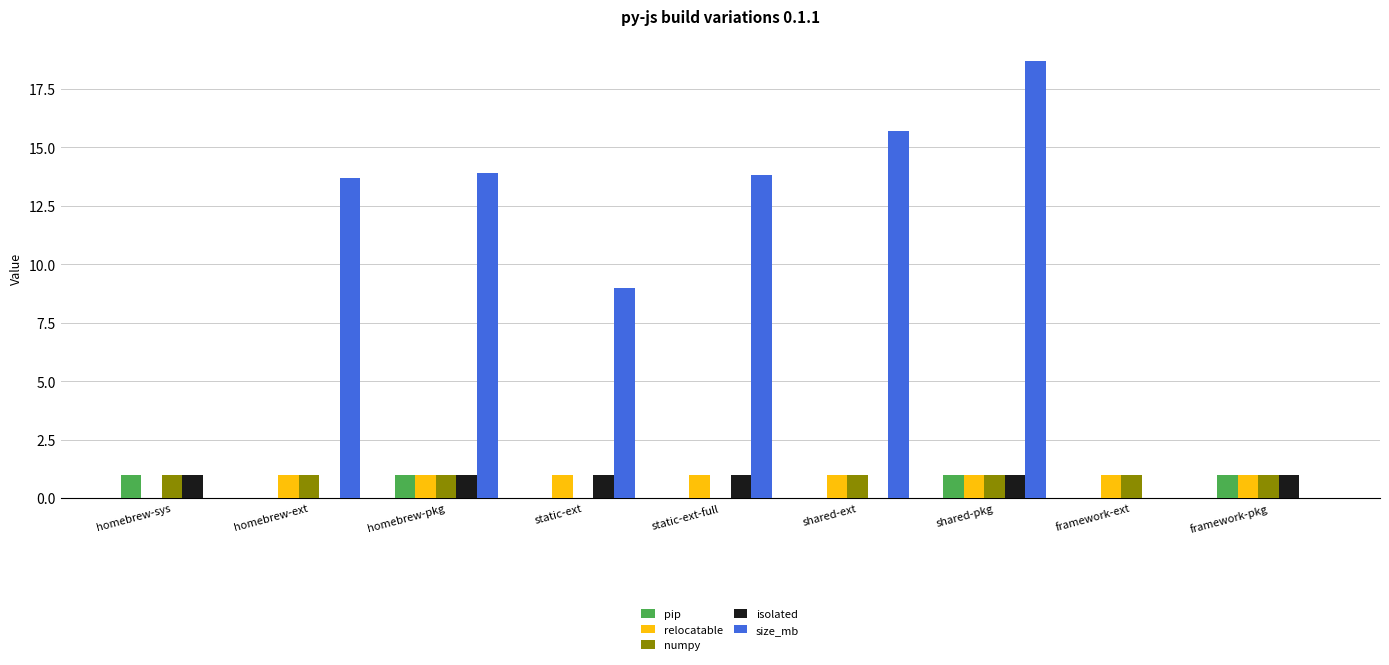

Reading right to left, what are all the values shown in this chart?

pip: framework-pkg=1.0	framework-ext=0.0	shared-pkg=1.0	shared-ext=0.0	static-ext-full=0.0	static-ext=0.0	homebrew-pkg=1.0	homebrew-ext=0.0	homebrew-sys=1.0
relocatable: framework-pkg=1.0	framework-ext=1.0	shared-pkg=1.0	shared-ext=1.0	static-ext-full=1.0	static-ext=1.0	homebrew-pkg=1.0	homebrew-ext=1.0	homebrew-sys=0.0
numpy: framework-pkg=1.0	framework-ext=1.0	shared-pkg=1.0	shared-ext=1.0	static-ext-full=0.0	static-ext=0.0	homebrew-pkg=1.0	homebrew-ext=1.0	homebrew-sys=1.0
isolated: framework-pkg=1.0	framework-ext=0.0	shared-pkg=1.0	shared-ext=0.0	static-ext-full=1.0	static-ext=1.0	homebrew-pkg=1.0	homebrew-ext=0.0	homebrew-sys=1.0
size_mb: framework-pkg=0.0	framework-ext=0.0	shared-pkg=18.7	shared-ext=15.7	static-ext-full=13.8	static-ext=9.0	homebrew-pkg=13.9	homebrew-ext=13.7	homebrew-sys=0.0